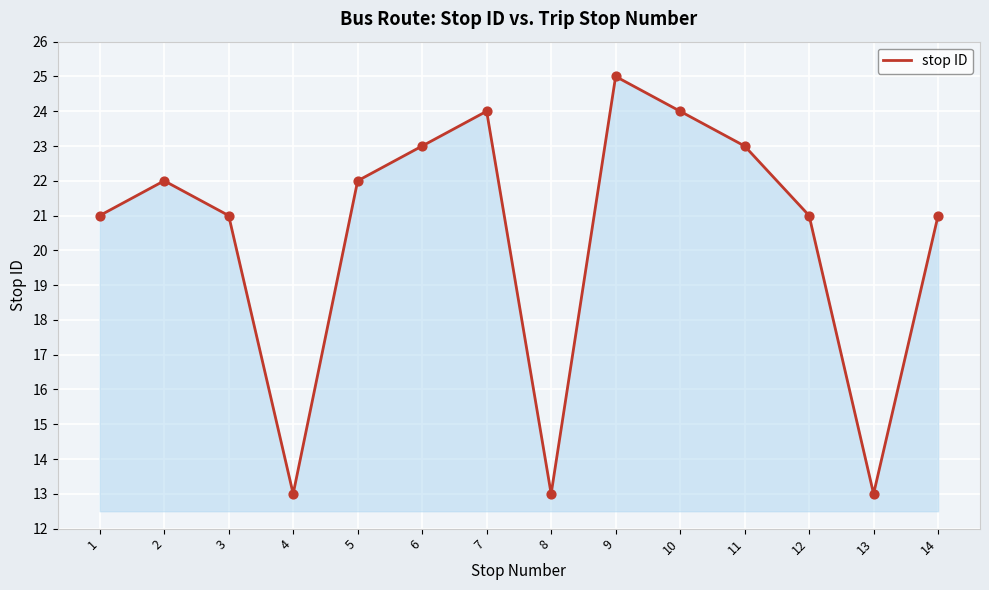

What is the change in value from 5 to 12?

-1